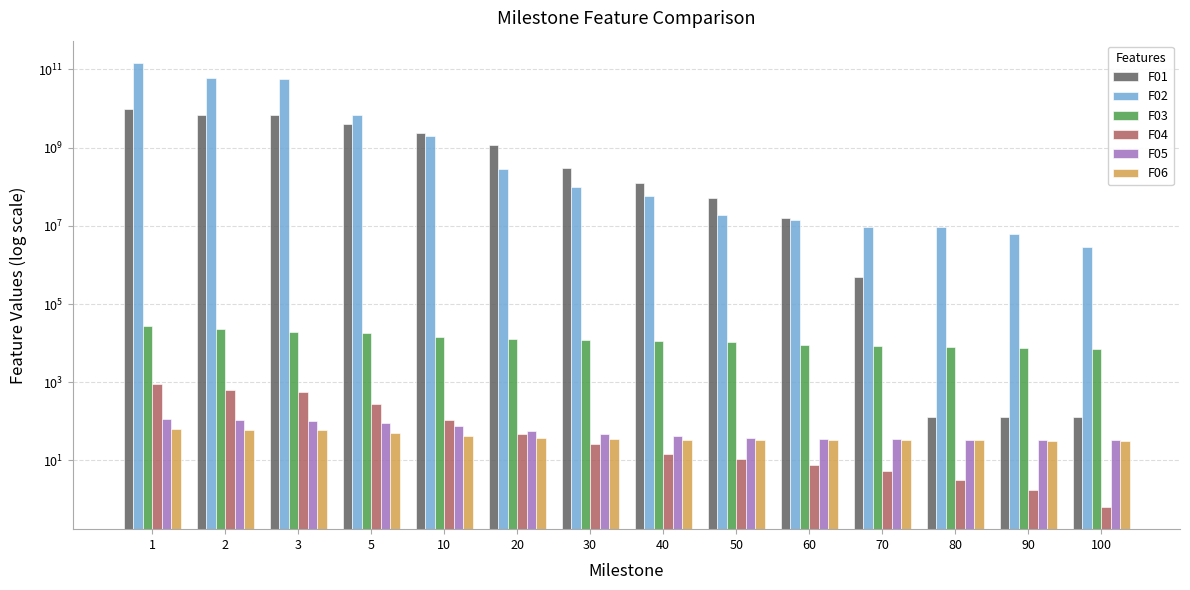

How many series are shown in this chart?

6